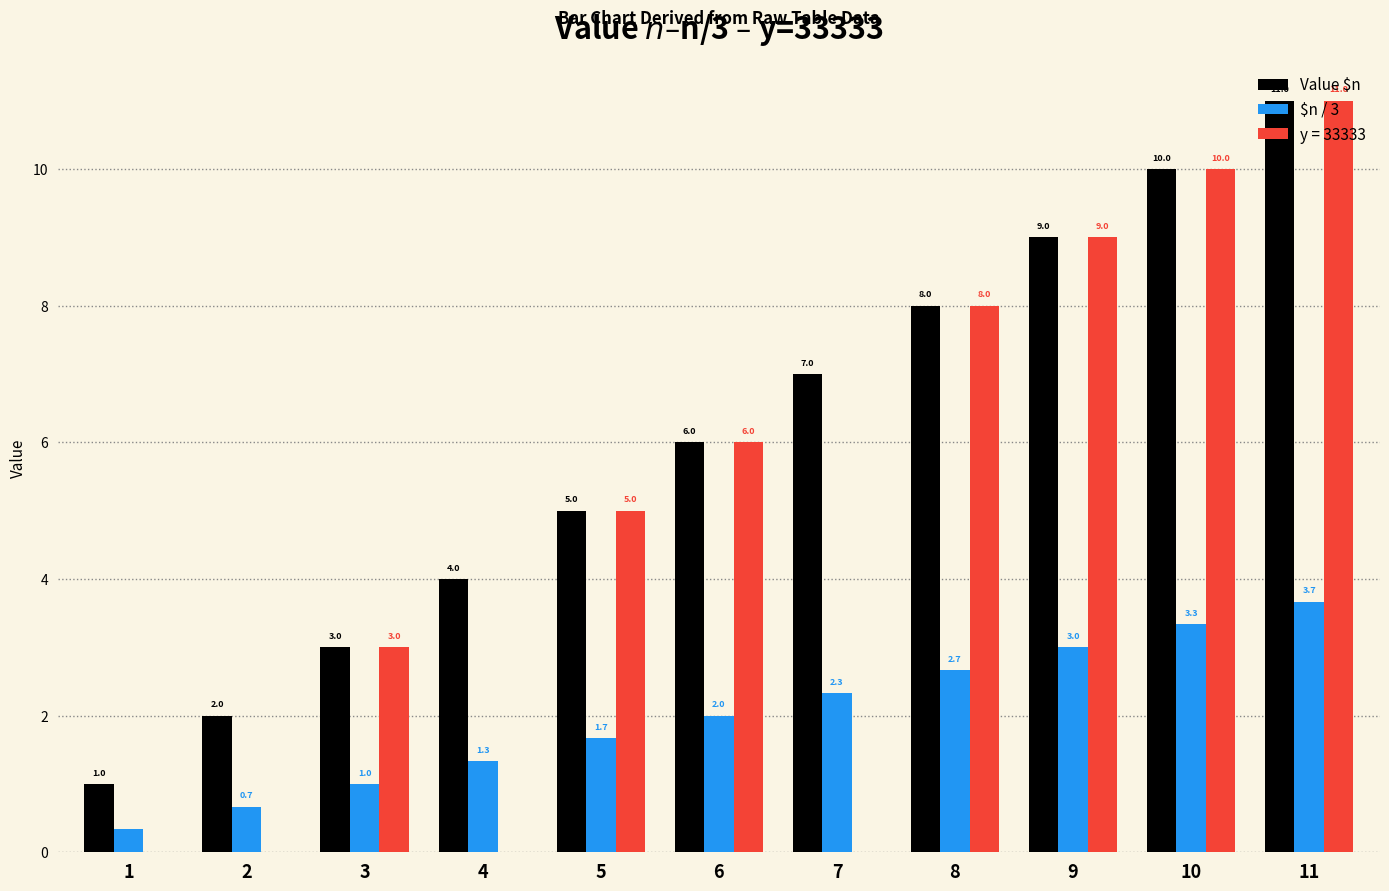

What is the highest value of the $n / 3 series?

3.7